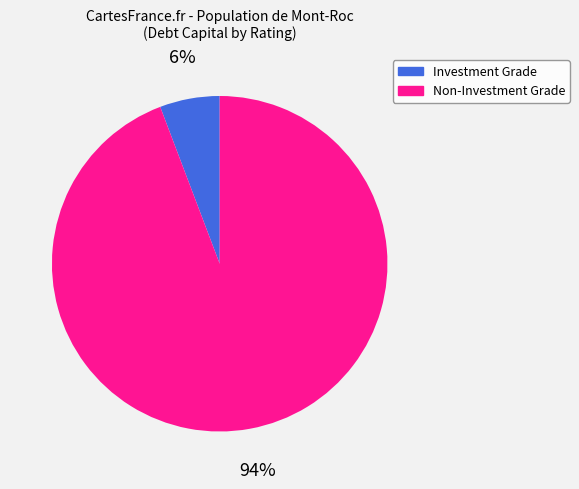

Rank the categories by value from highest to lowest.

Non-Investment Grade, Investment Grade